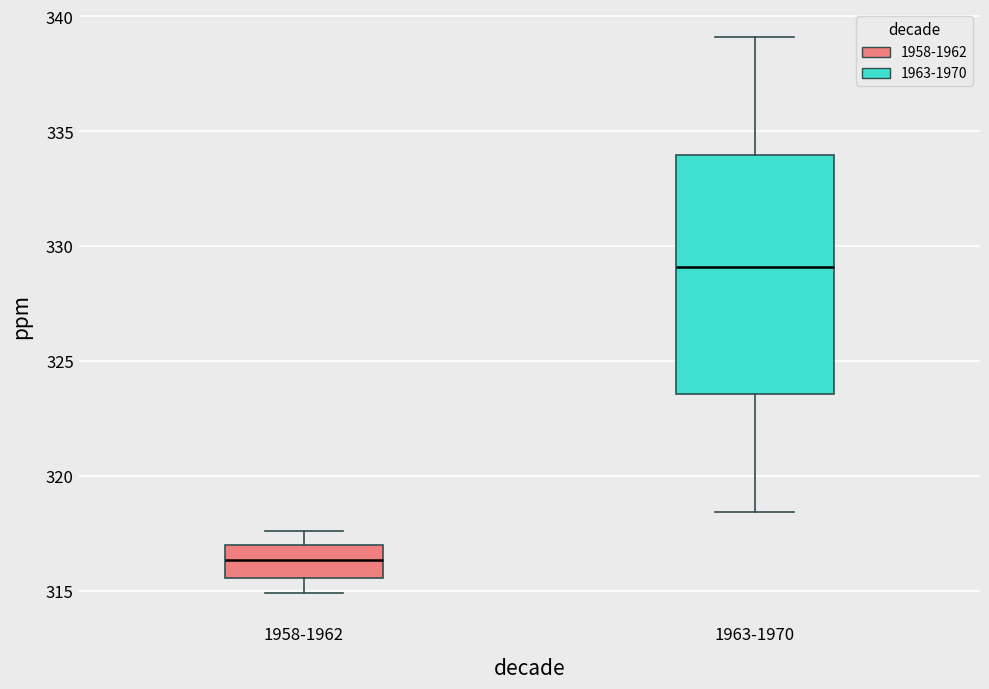

Where does the lower whisker of the box for 1958-1962 end on the y-axis? The values are not printed on the chart, so give them approximately, as read against the axis.

315.0